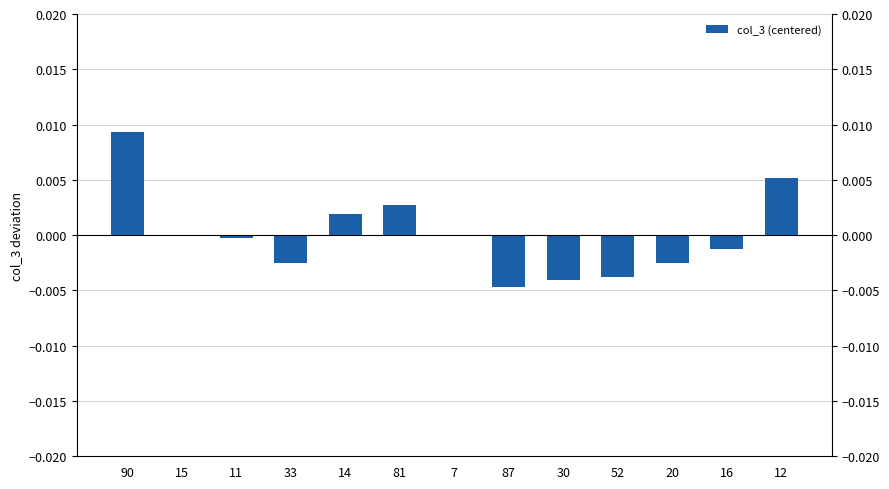

How many positive values are there?

4